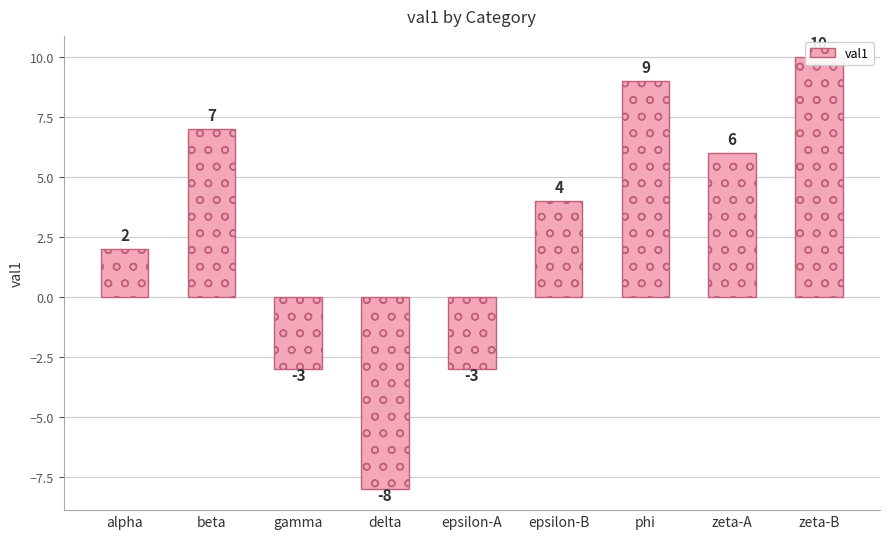

How many values are above zero?

6